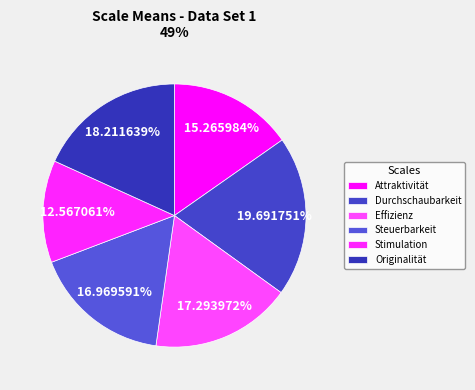

Is there any slice that represents more than half of the pie?

No